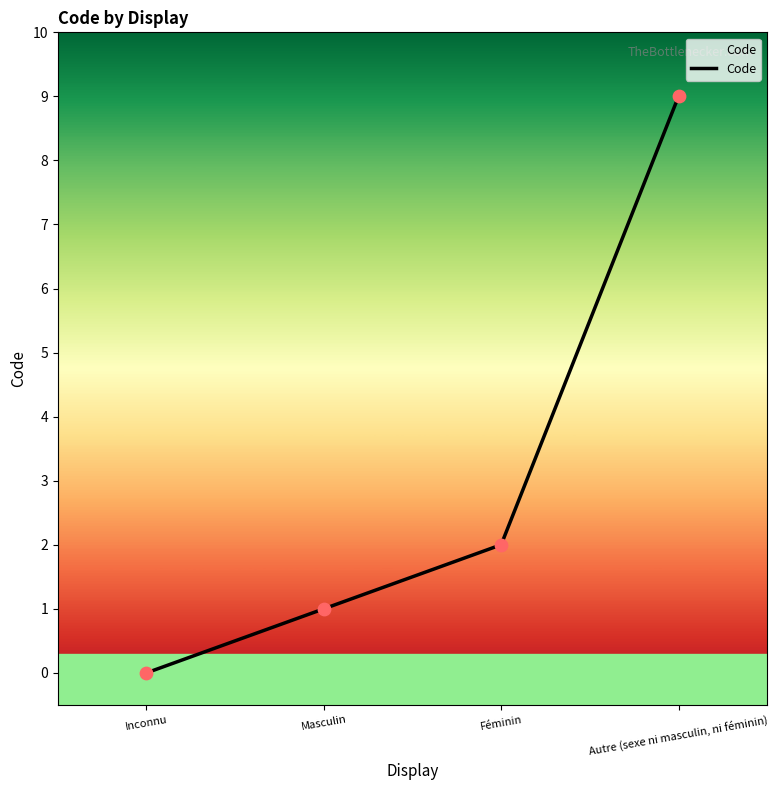

Which has a higher value, Féminin or Inconnu?

Féminin